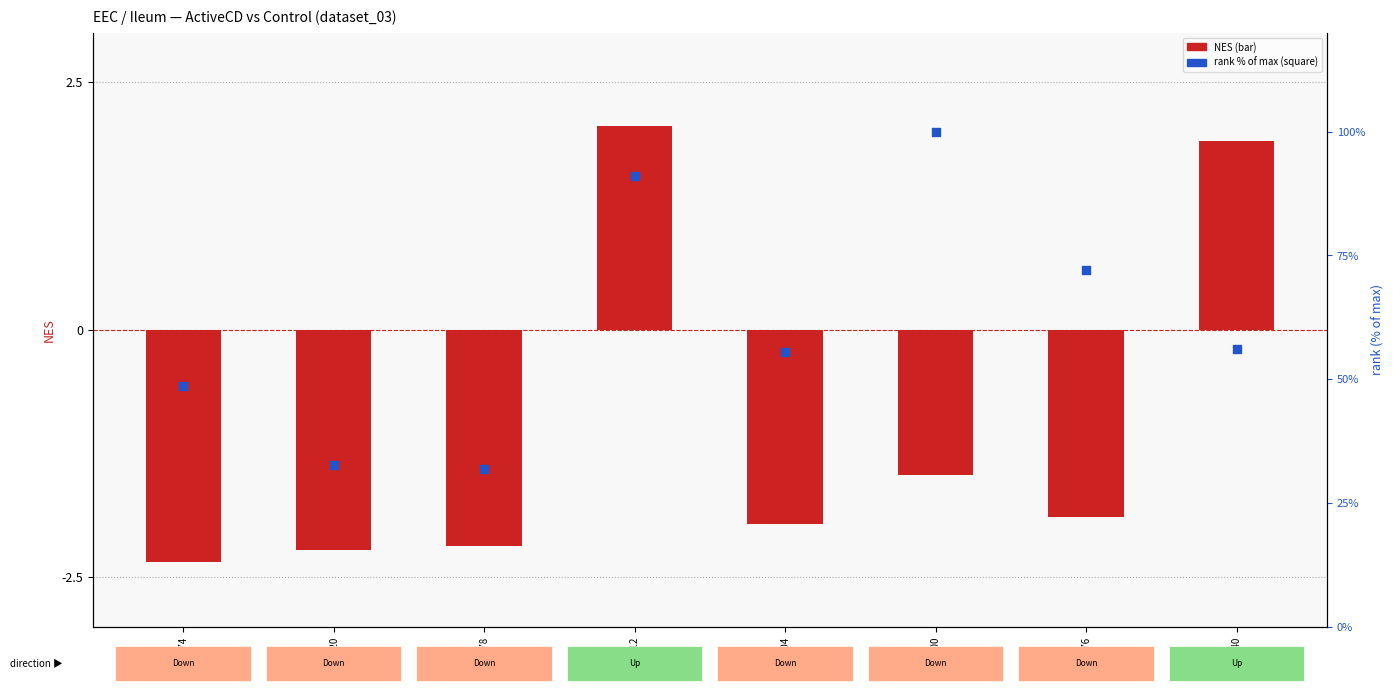

At which category is the sum across all series the highest?

hsa01100